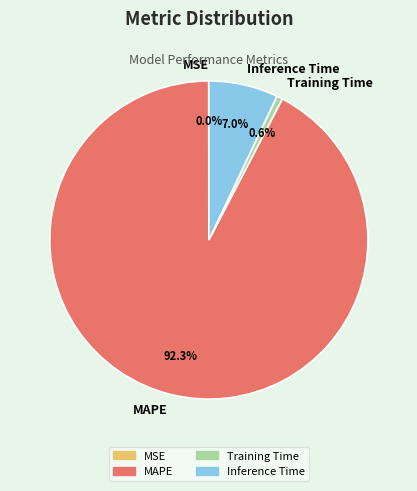

What is the largest slice in the pie chart?

MAPE